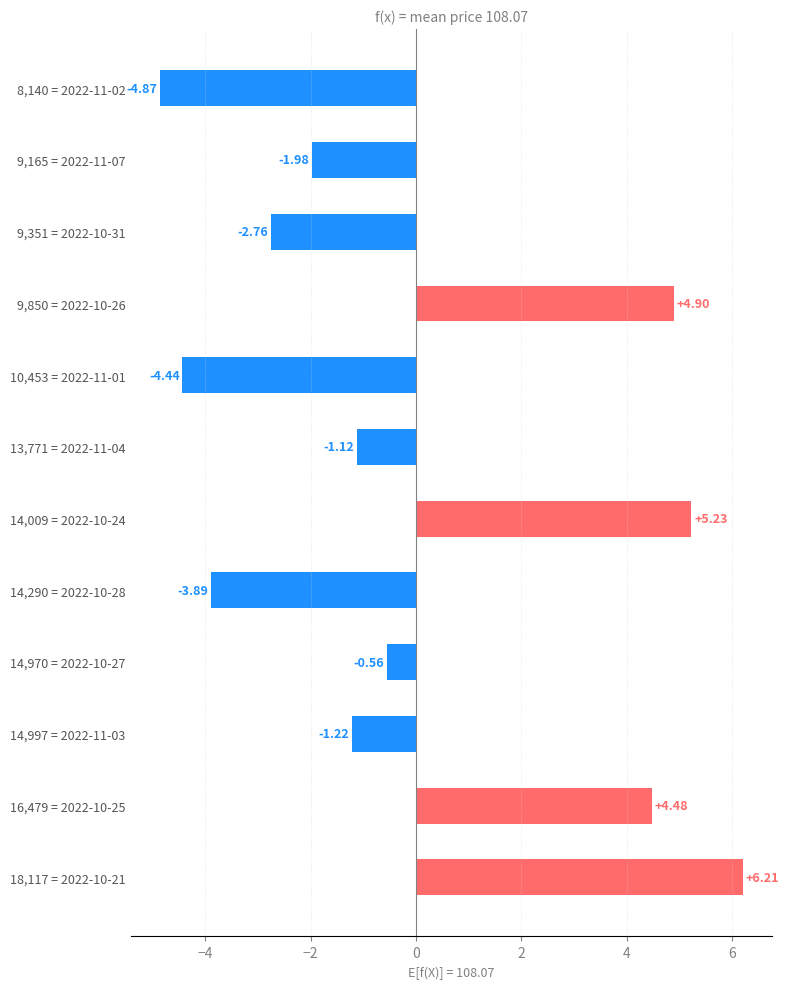

List the labels in order of value, smallest first.

8,140 = 2022-11-02, 10,453 = 2022-11-01, 14,290 = 2022-10-28, 9,351 = 2022-10-31, 9,165 = 2022-11-07, 14,997 = 2022-11-03, 13,771 = 2022-11-04, 14,970 = 2022-10-27, 16,479 = 2022-10-25, 9,850 = 2022-10-26, 14,009 = 2022-10-24, 18,117 = 2022-10-21